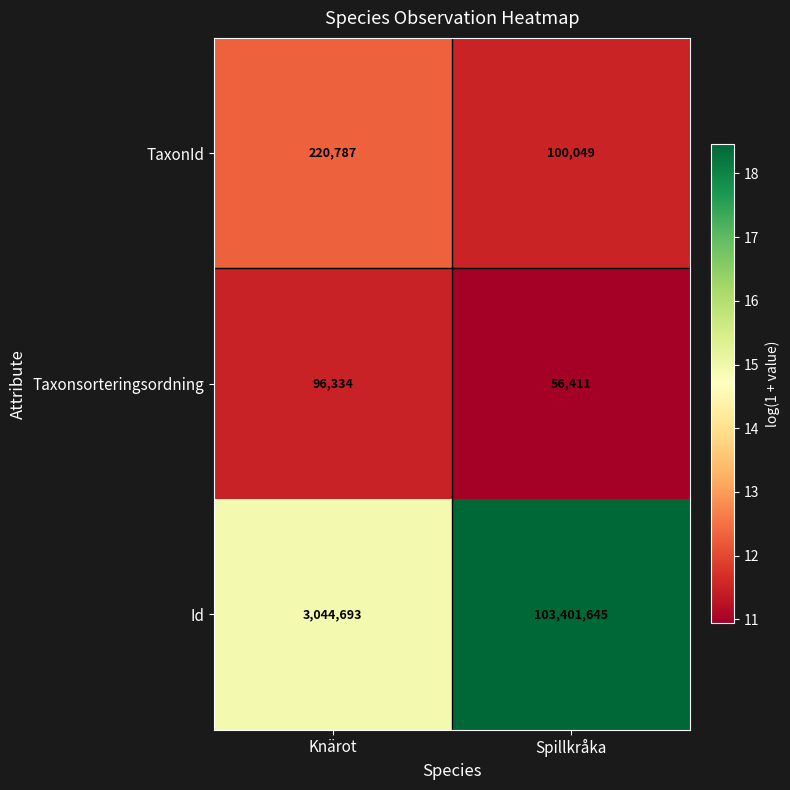

What value does the Taxonsorteringsordning series have at Spillkråka?

56411